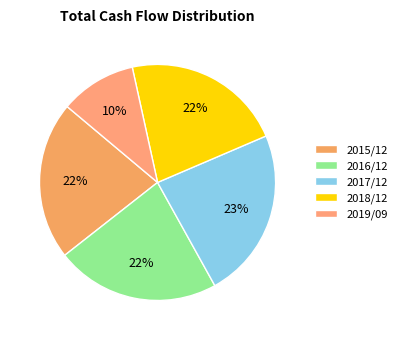

Does any single category account for the majority?

No